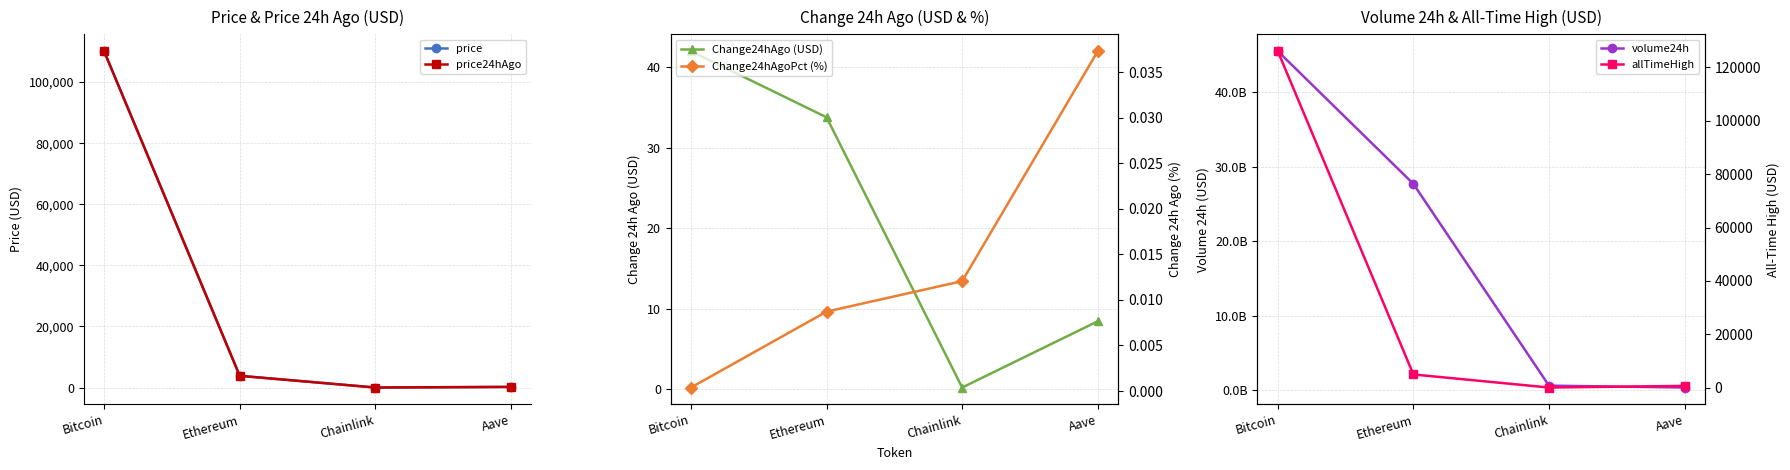

Which series has the largest range (max minus min)?

volume24h